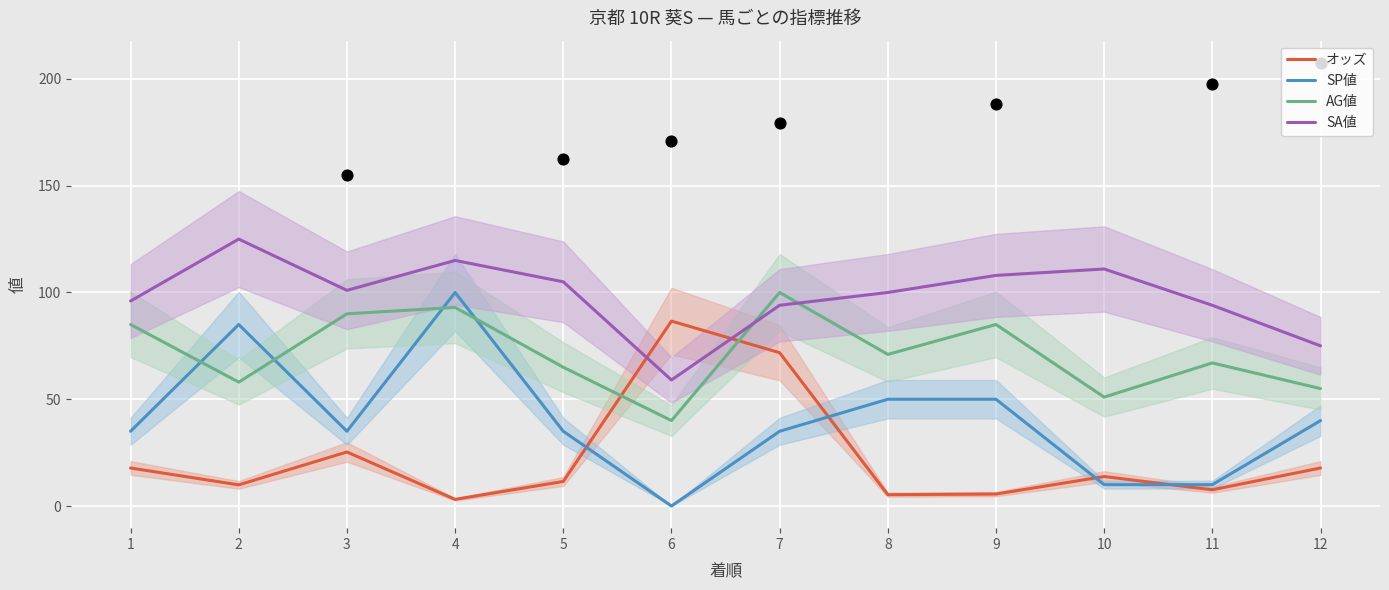

Is the value of SA値 at 11 greater than the value of AG値 at 1?

Yes